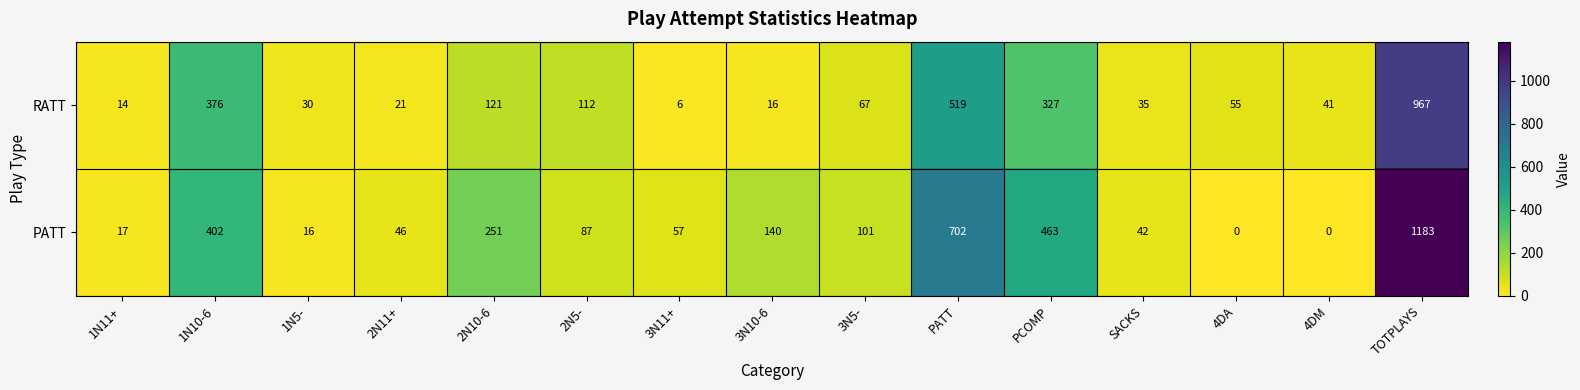

Between 1N10-6 and 2N5-, which series saw the biggest shift?

PATT